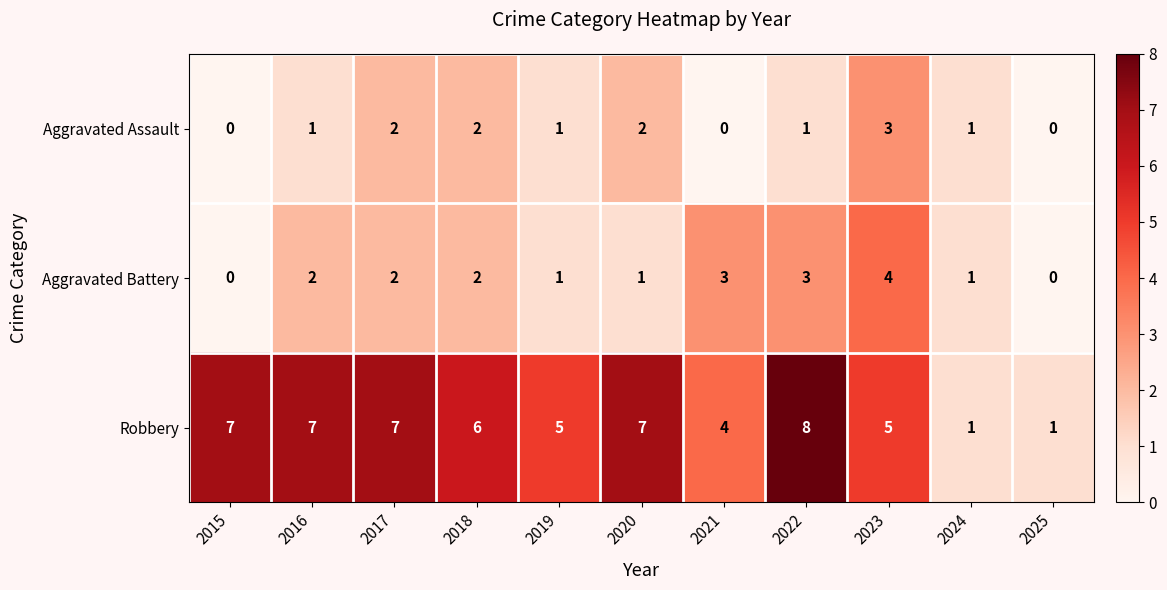

What is the difference between the highest and lowest values at 2023?

2